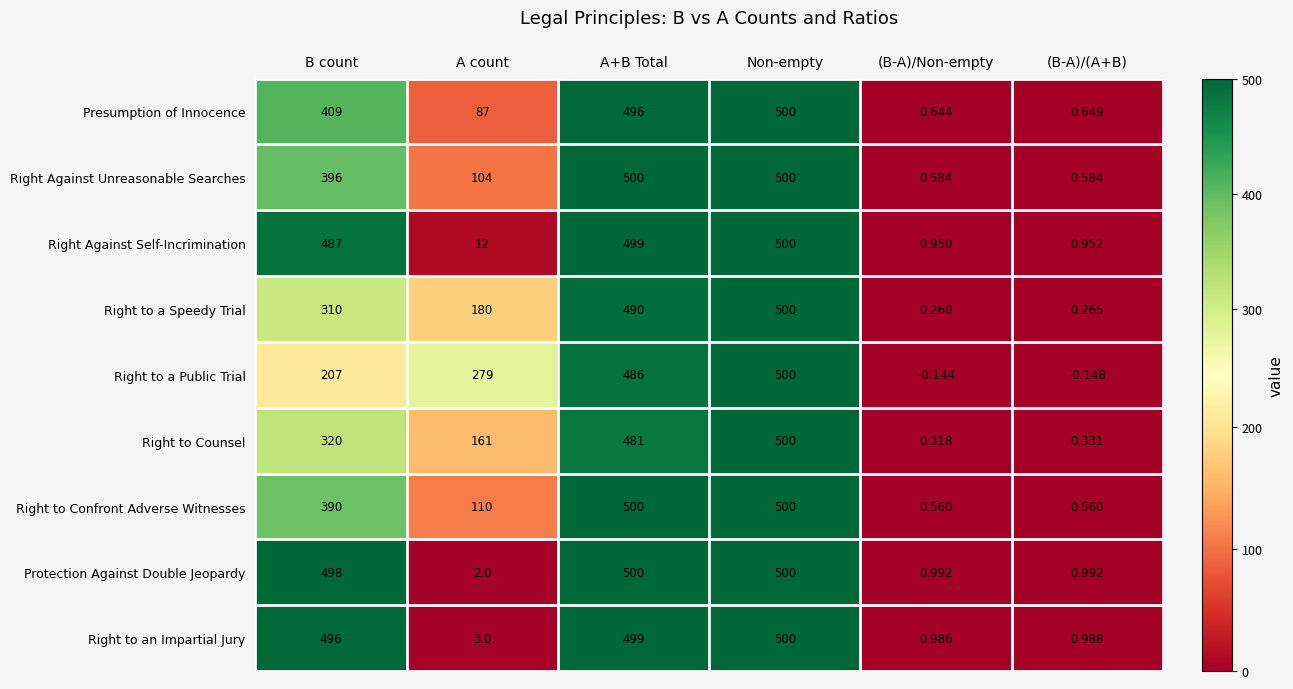

At which label is Right to a Speedy Trial closest to 250?

B count